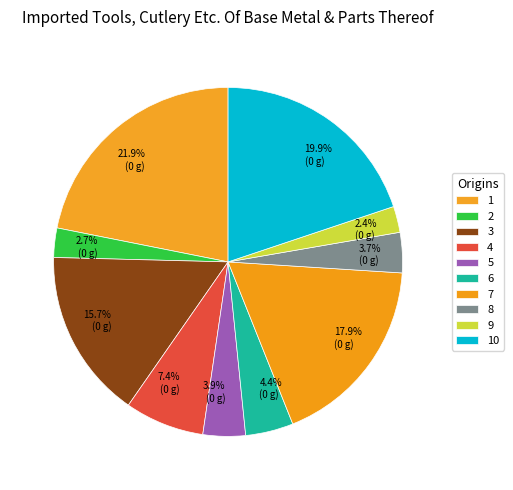

Which category has the smallest portion of the pie?

9